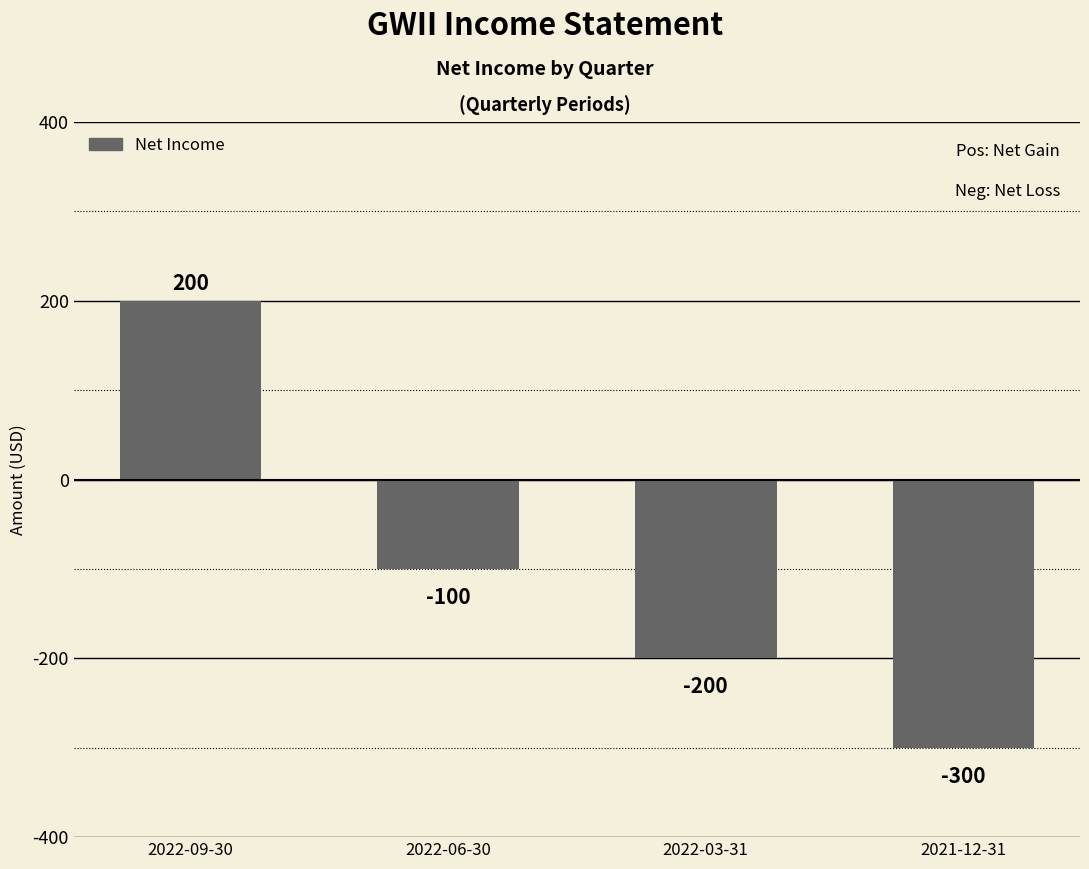

What is the change in value from 2022-09-30 to 2022-06-30?

-300